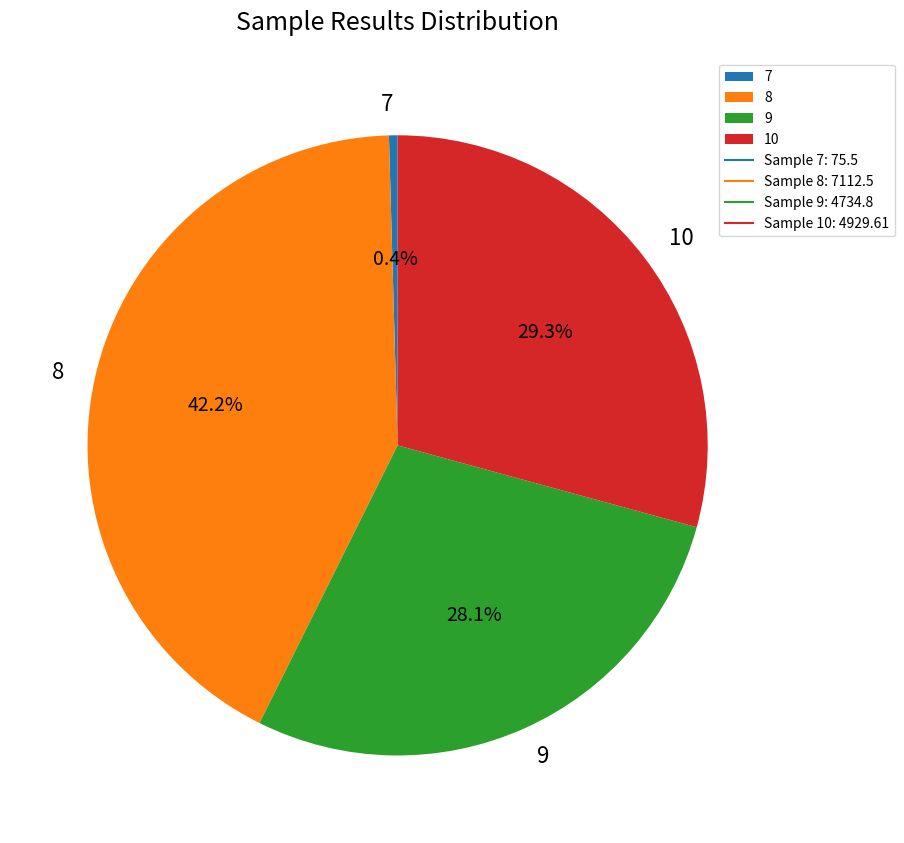

The 8 slice represents 42% of the pie. True or false?

True